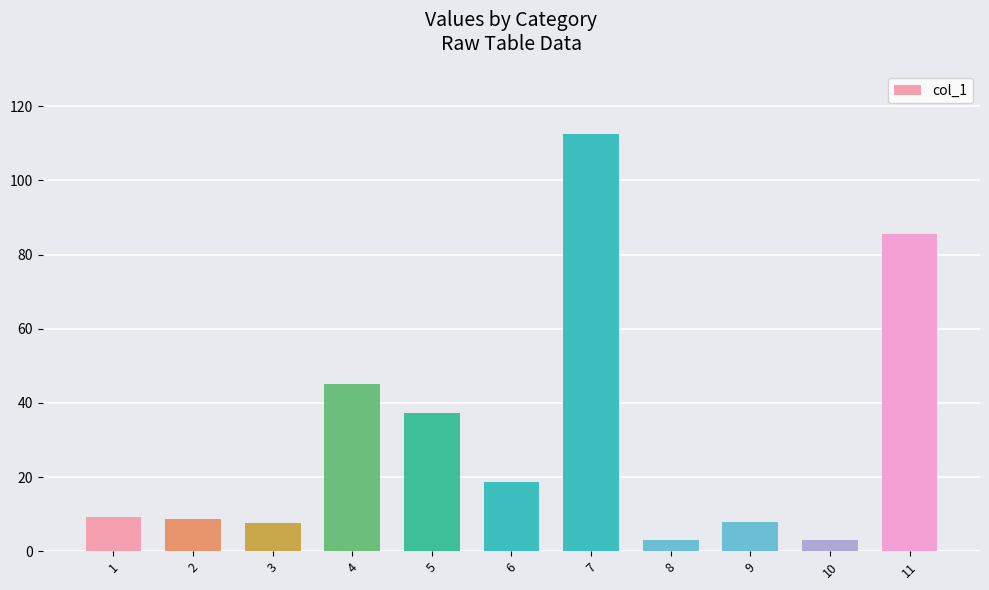

What is the difference between the second highest and minimum values?

82.7